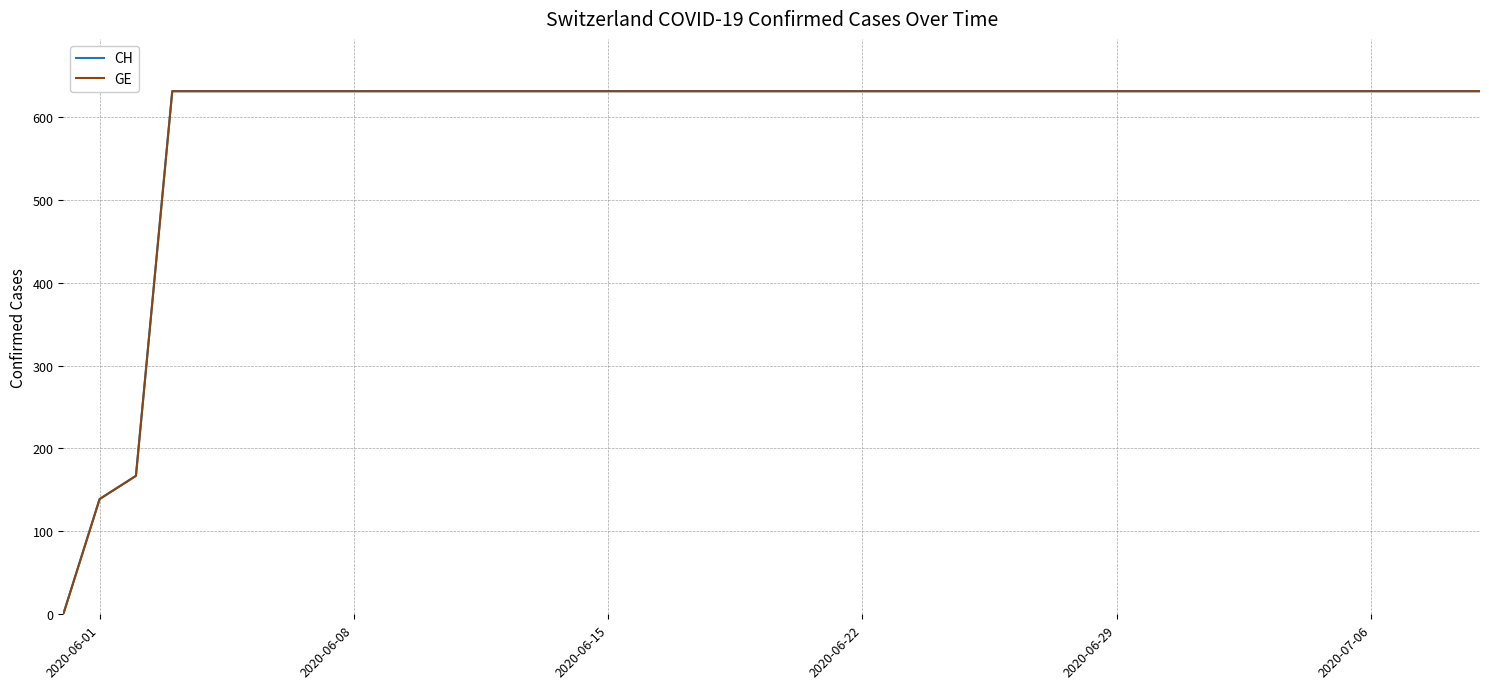

Does the chart have visible grid lines?

Yes